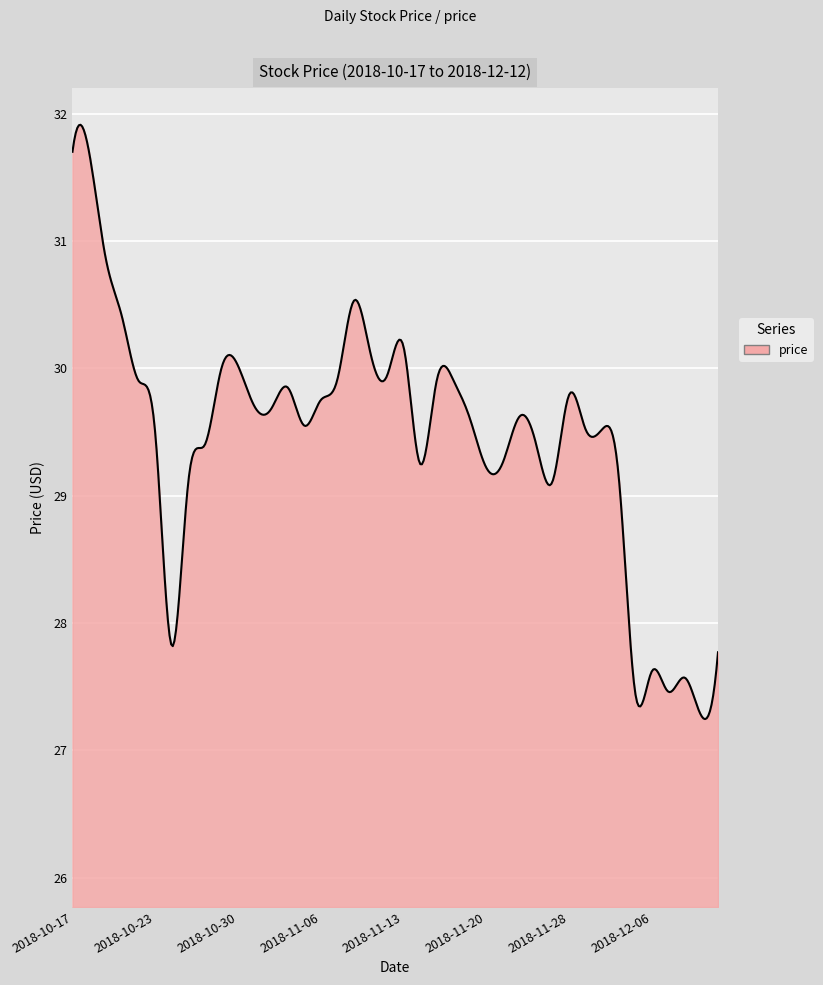

What is the minimum value shown in the chart?

27.2